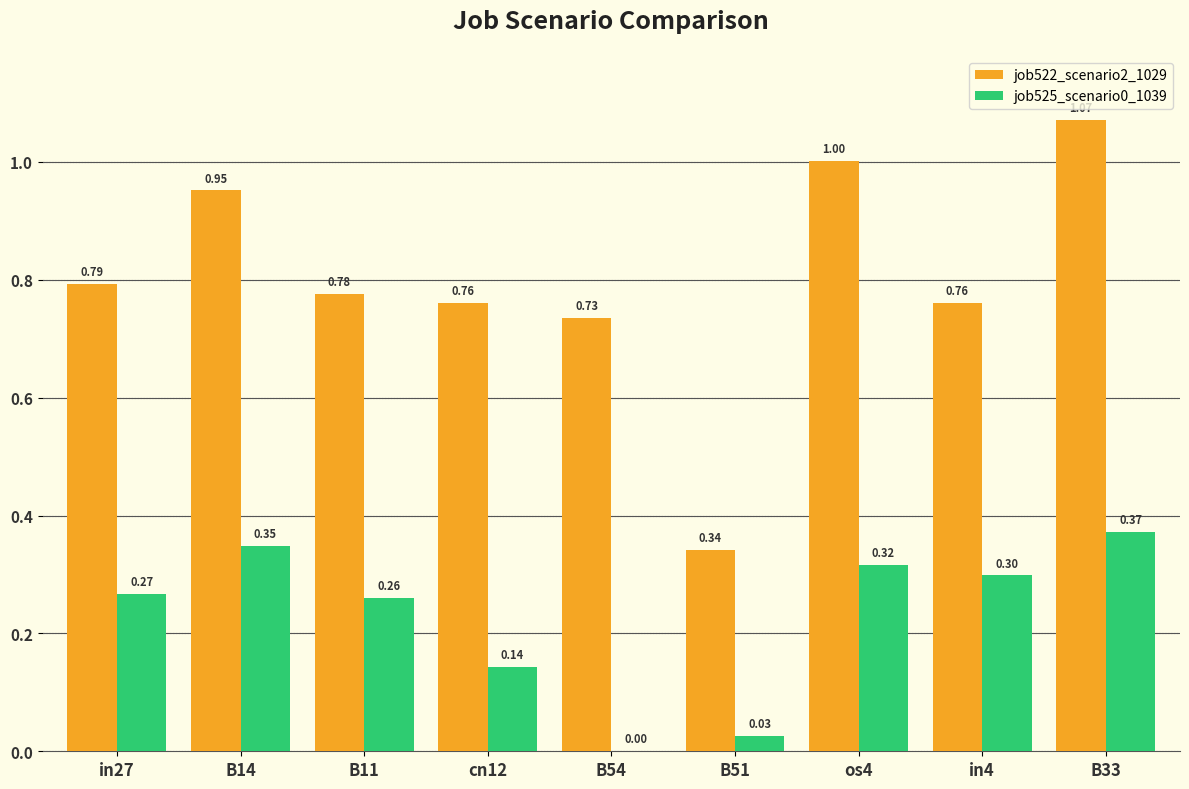

Is the value of job525_scenario0_1039 at B11 greater than the value of job522_scenario2_1029 at in4?

No